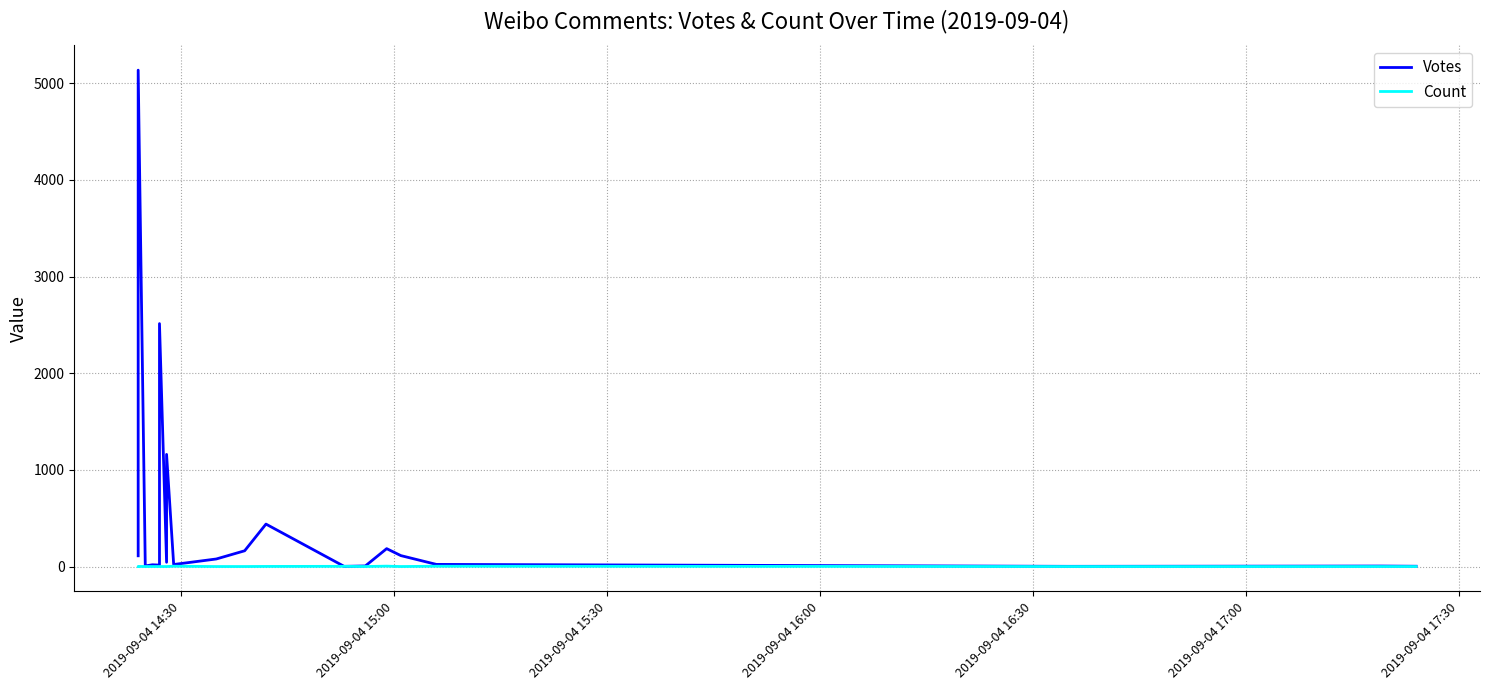

What is the highest value of the Count series?

5